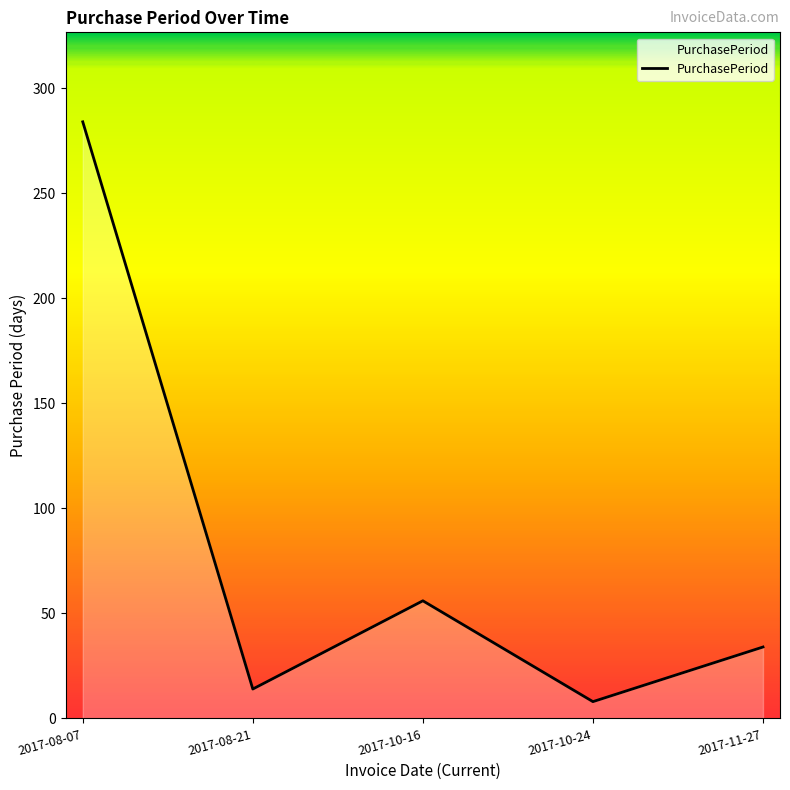

What value does the data have at 2017-08-21, to the nearest 10?

10